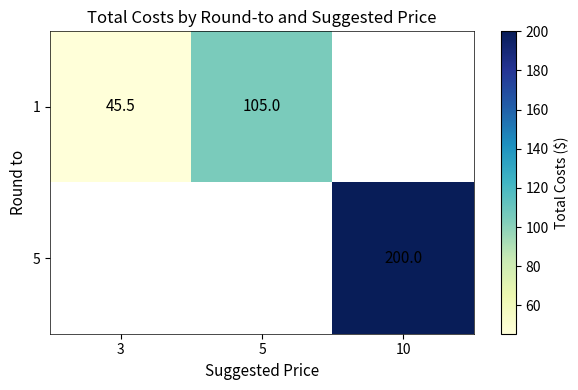

What is the greatest value displayed?

200.0